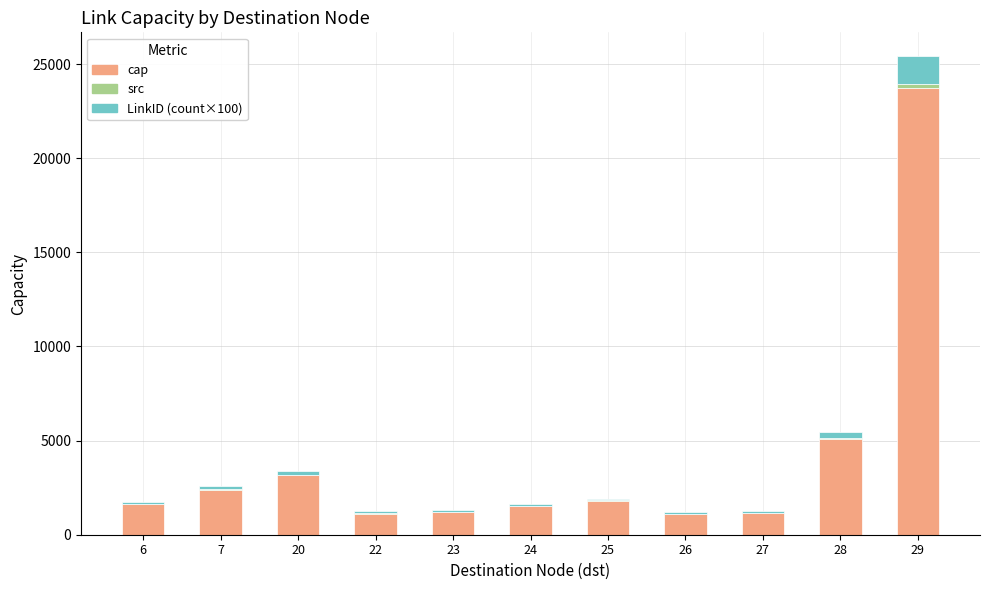

Are the bars grouped side by side (vs. stacked)?

No